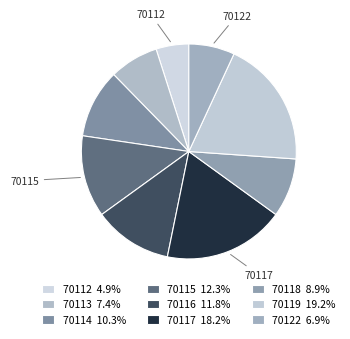

How many segments does this pie chart have?

9